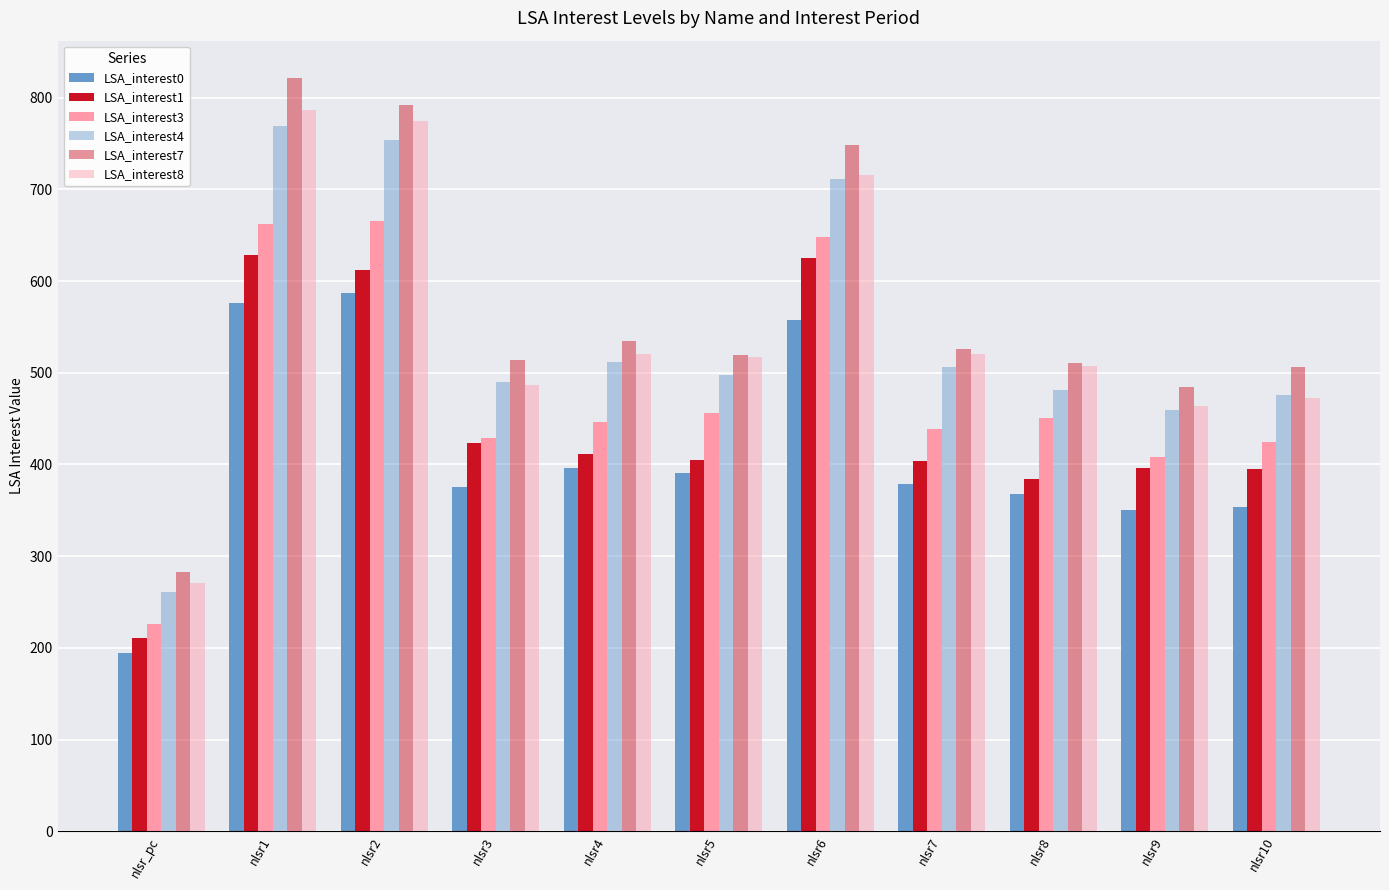

What is the spread (max minus min) of values at nlsr_pc?

89